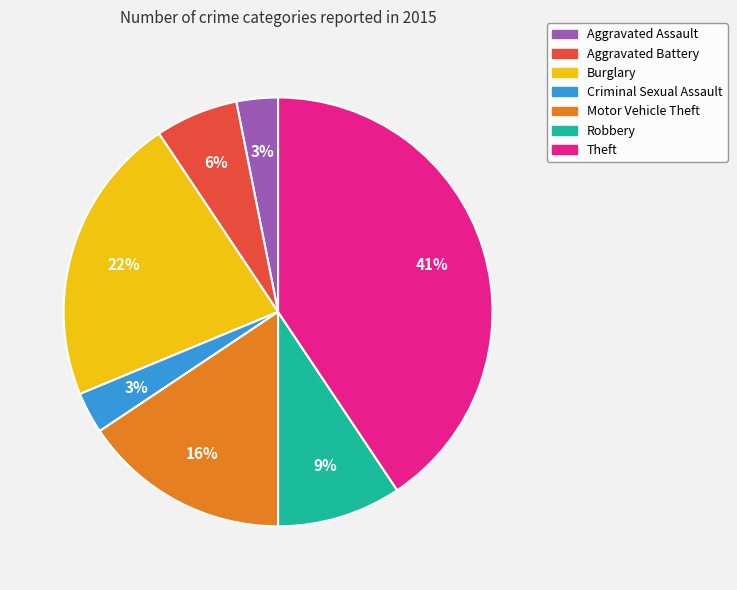

To the nearest percent, what percentage of the pie is Motor Vehicle Theft?

16%